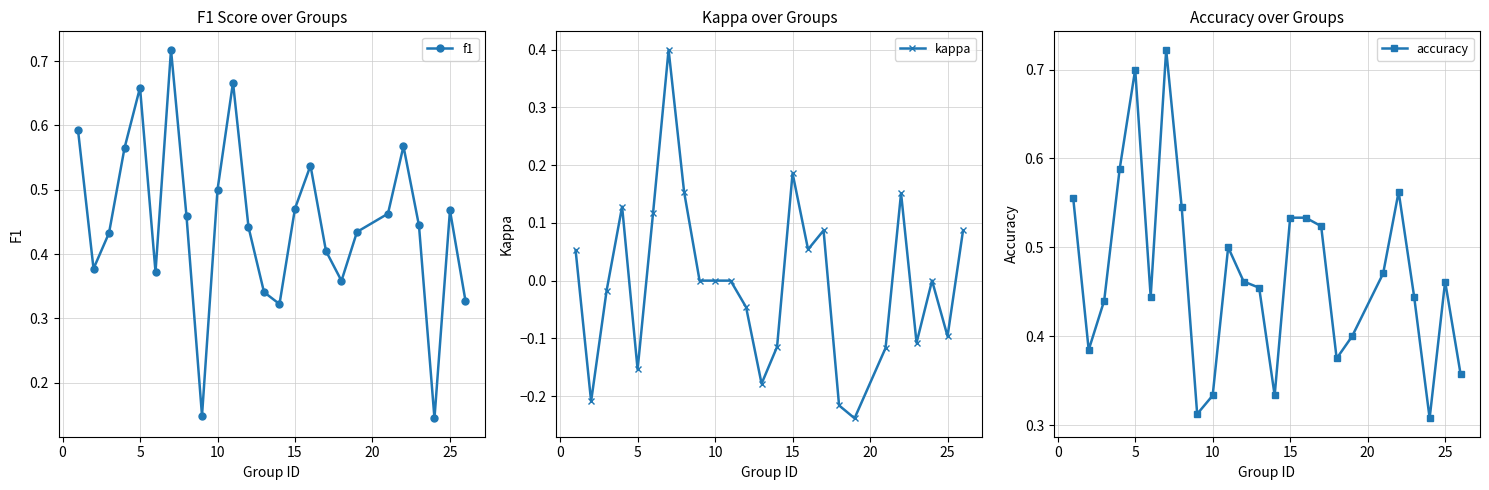

Does the chart display data point markers on the line(s)?

Yes